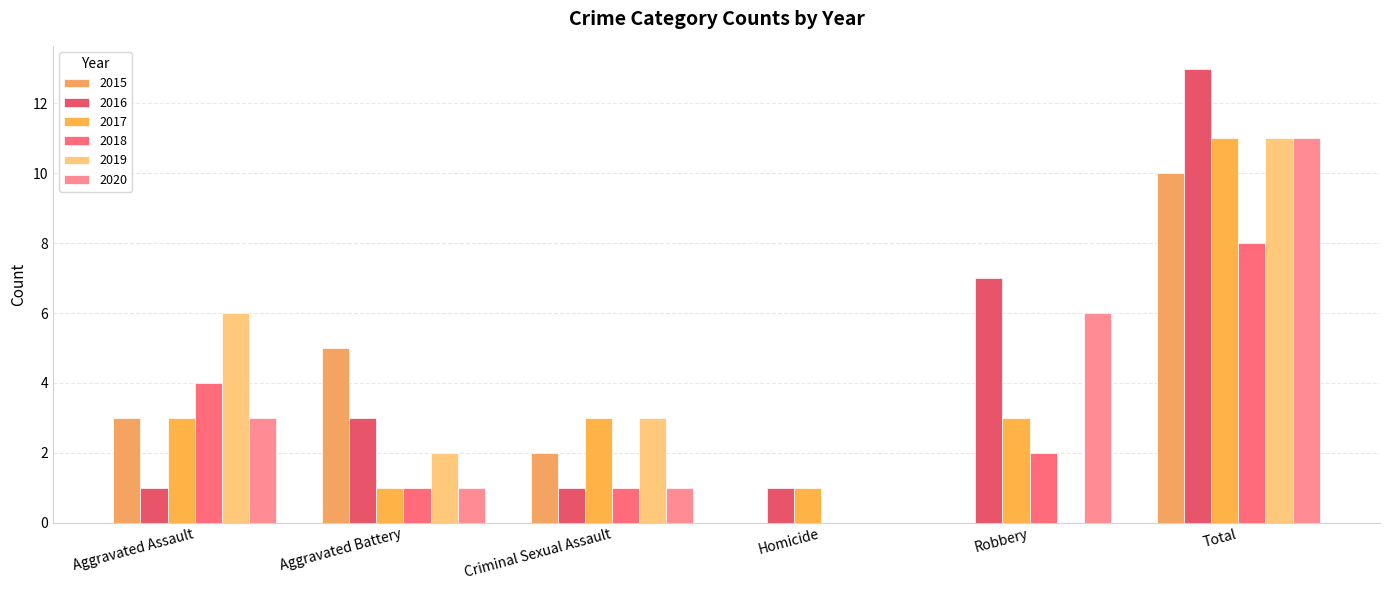

Which series has the largest range (max minus min)?

2016